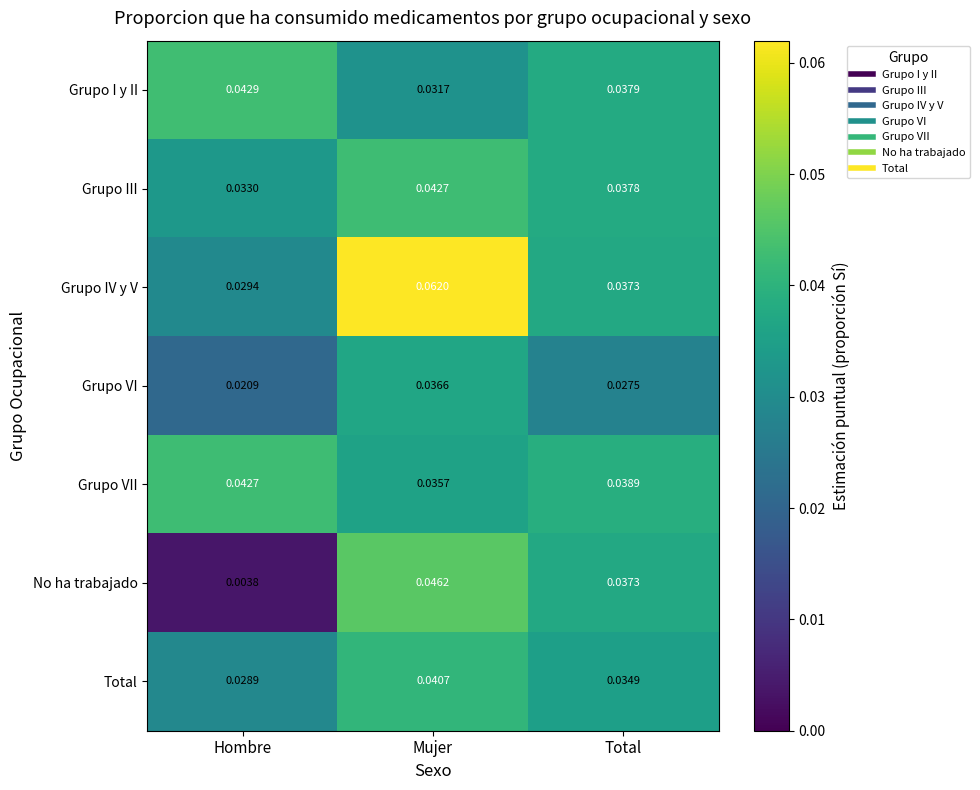

Between Mujer and Total, which series saw the biggest shift?

Grupo IV y V